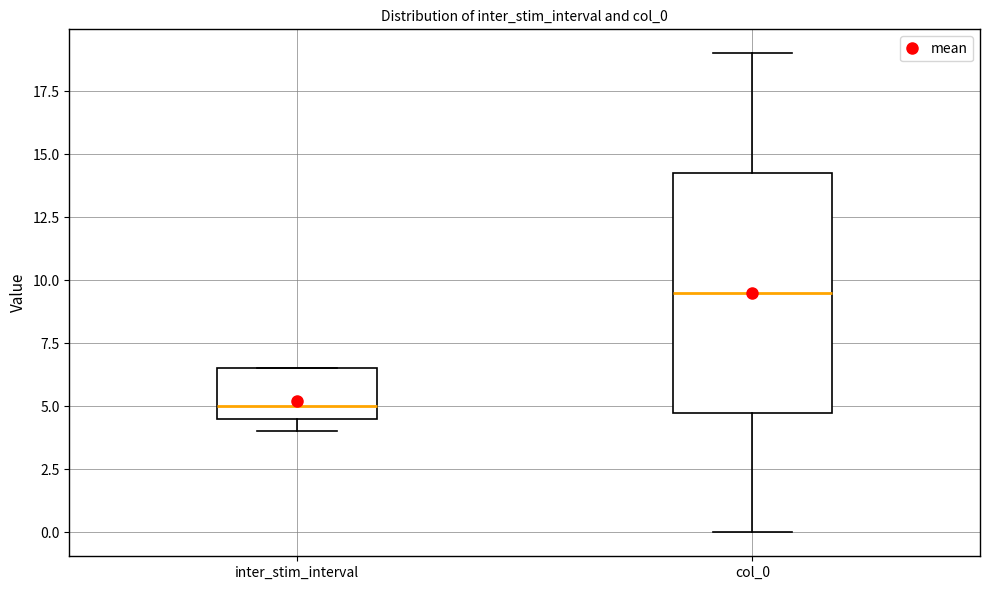

Comparing the boxes themselves (not the whiskers), which one is the tallest?

col_0